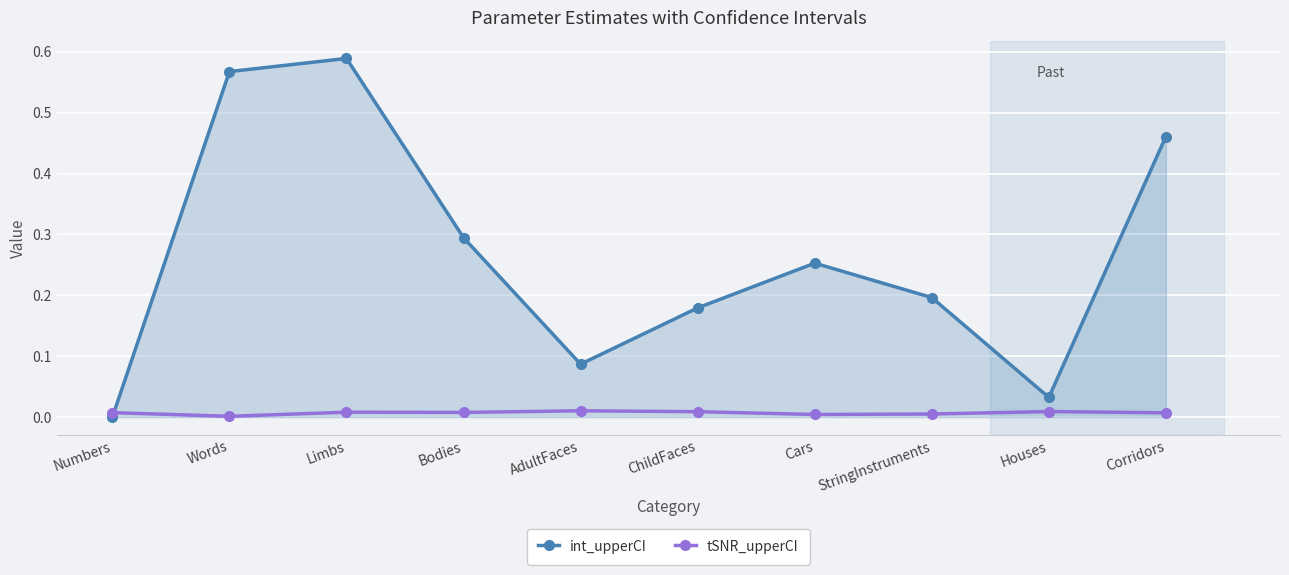

Which series has the widest spread of values?

int_upperCI